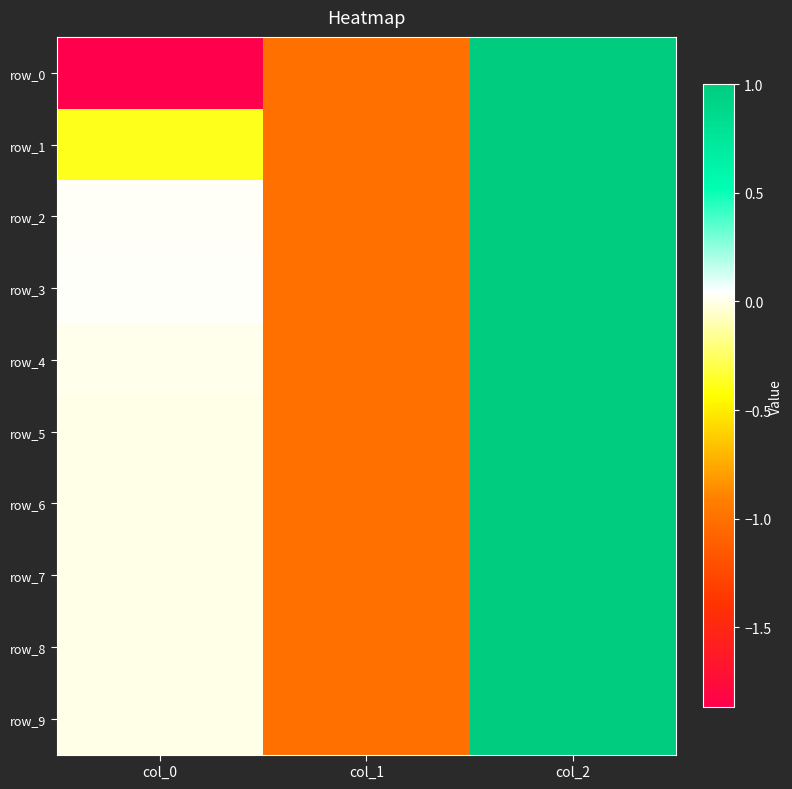

What is the total value across all series at col_1?

-10.0